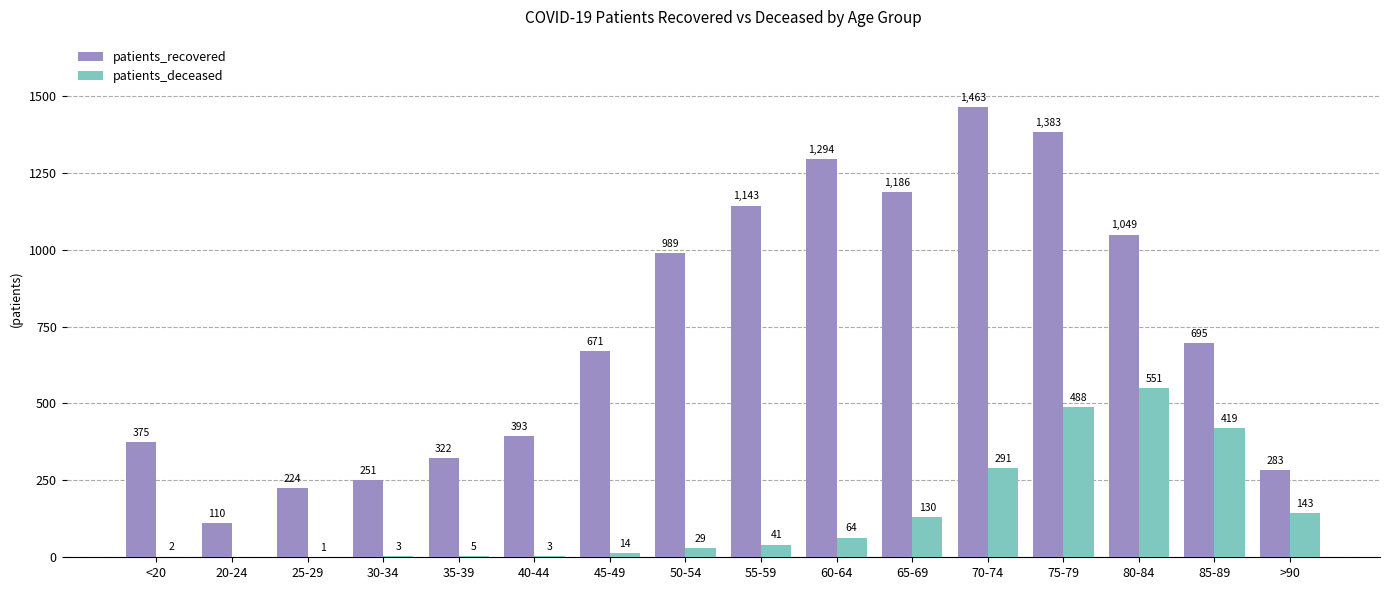

What is the total value across all series at 50-54?

1018